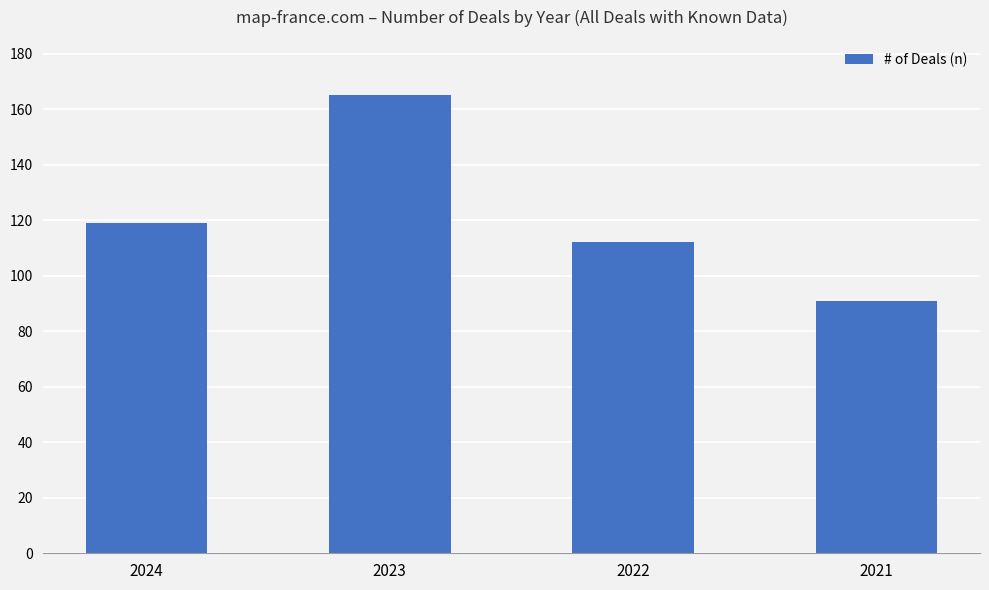

Rank the categories by value from lowest to highest.

2021, 2022, 2024, 2023